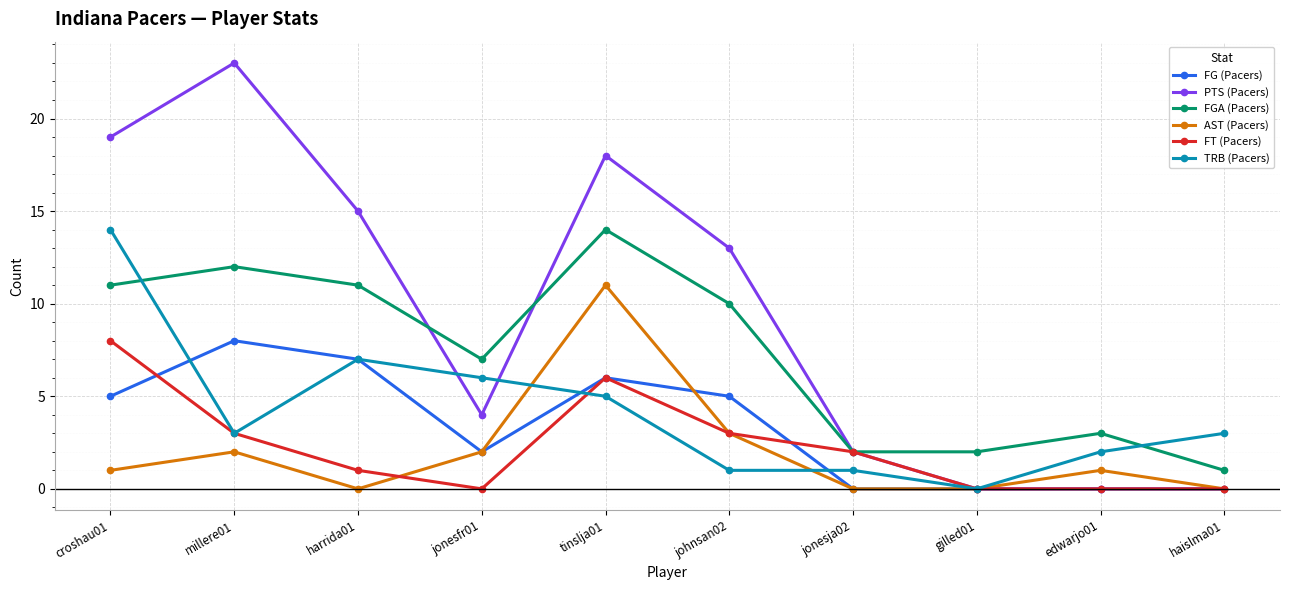

Which series has the largest total across all categories?

PTS (Pacers)